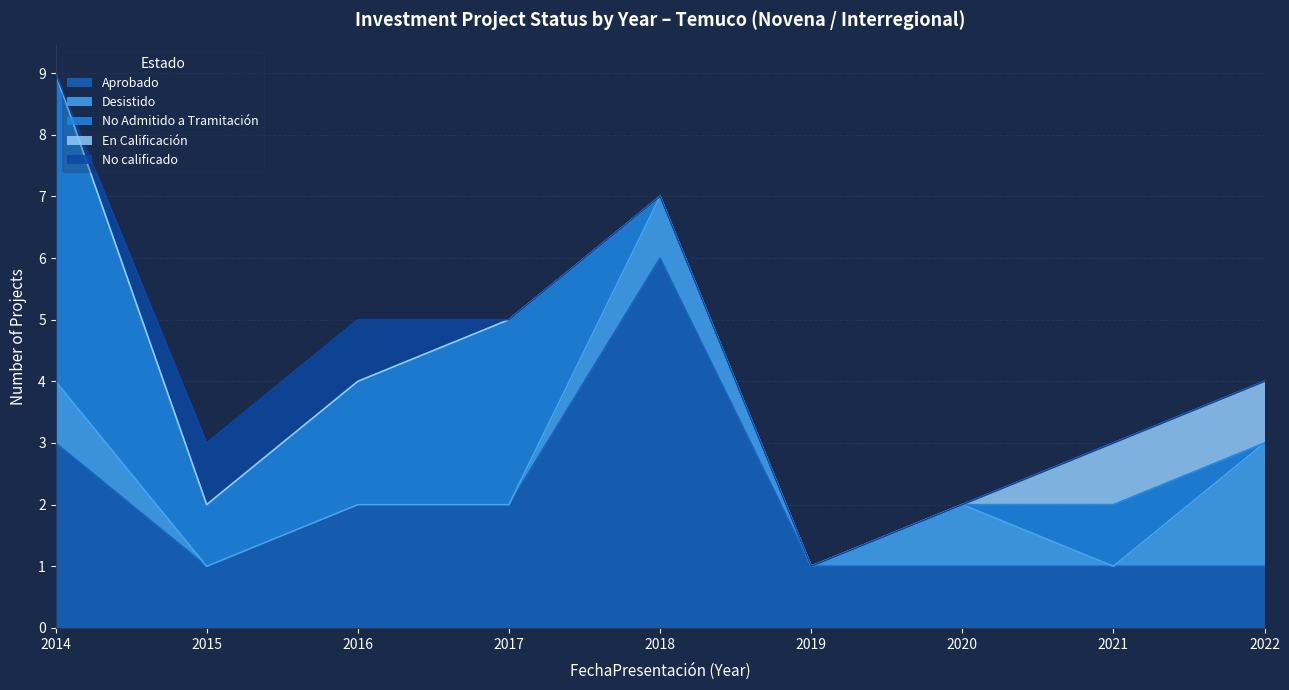

Does the chart display data point markers on the line(s)?

No